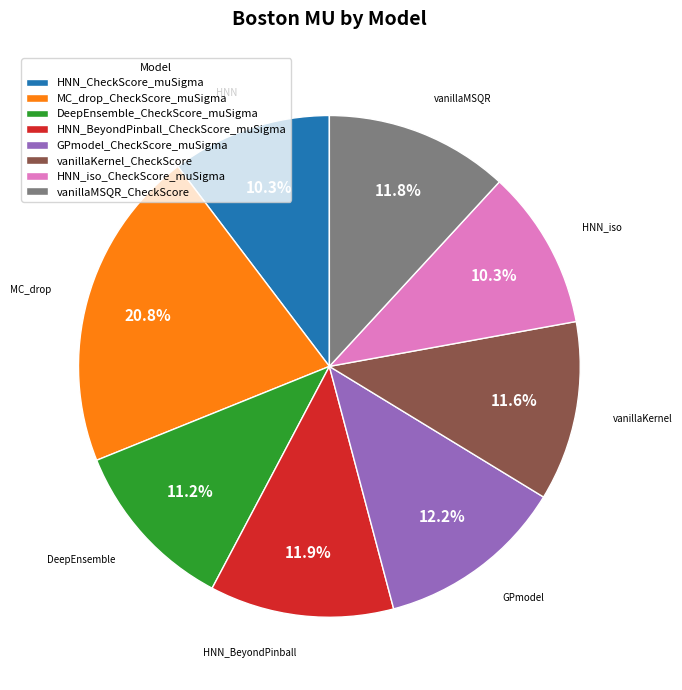

Combined, do MC_drop_CheckScore_muSigma and HNN_iso_CheckScore_muSigma account for over 50%?

No